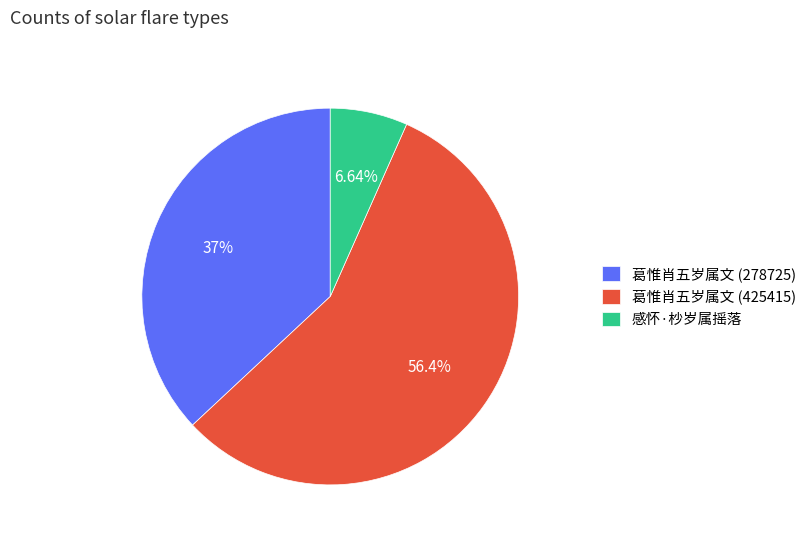

Approximately how many times larger is the value at 葛惟肖五岁属文 (425415) compared to 感怀·杪岁属摇落?

8.5